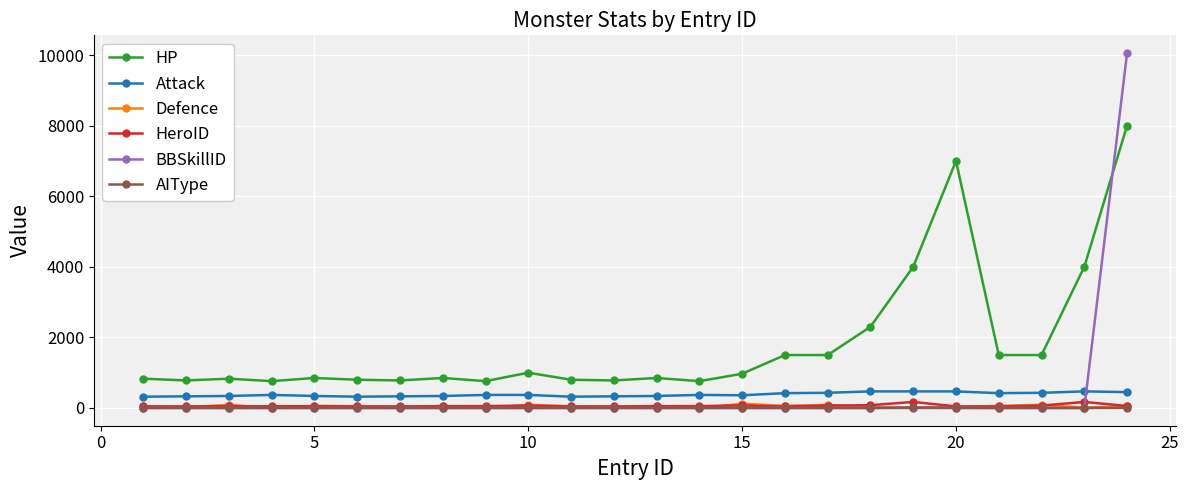

In Defence, how many points are higher than both neighbors (excluding endpoints)?

8